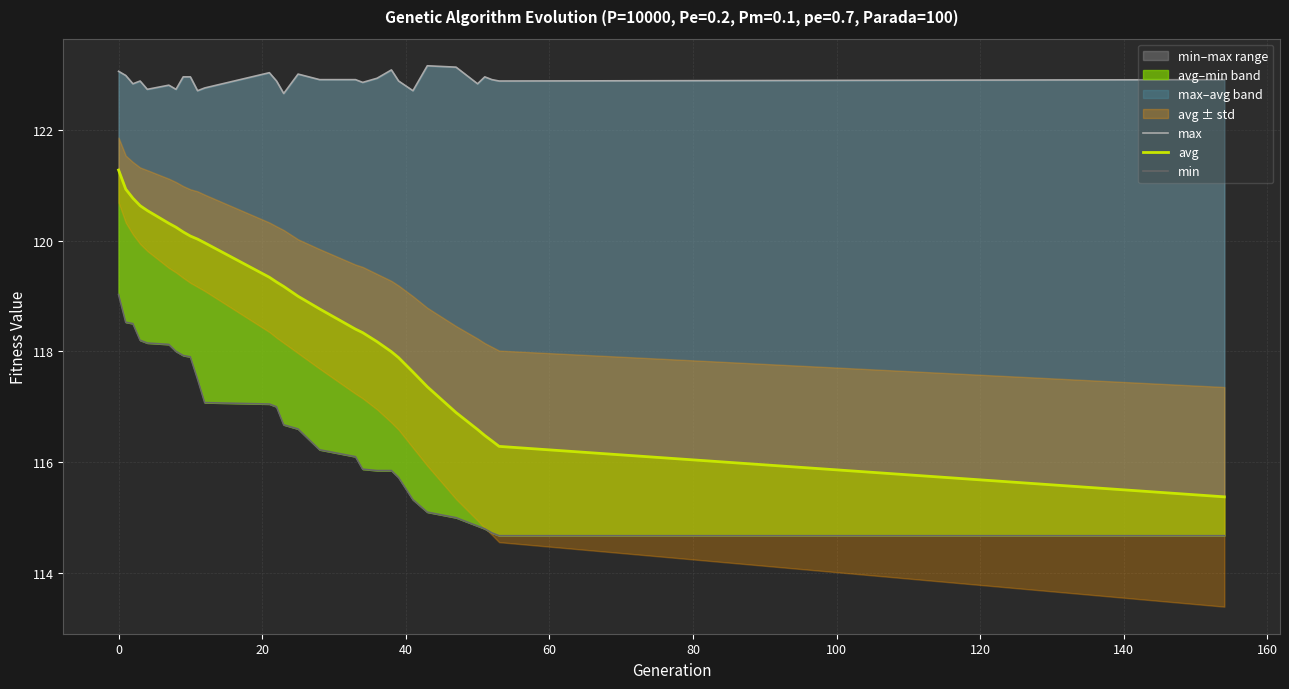

Reading right to left, what are all the values shown in this chart?

max: 122.9	122.9	122.9	123.0	122.8	123.1	123.2	122.7	122.9	123.1	122.9	122.9	122.9	122.9	123.0	122.7	122.9	123.0	122.8	122.7	123.0	123.0	122.7	122.8	122.7	122.9	122.8	123.0	123.1
avg: 115.4	116.3	116.4	116.5	116.6	116.9	117.4	117.6	117.9	118.0	118.2	118.3	118.4	118.8	119.0	119.2	119.3	119.3	120.0	120.0	120.1	120.2	120.2	120.3	120.5	120.6	120.8	120.9	121.3
min: 114.7	114.7	114.7	114.8	114.9	115.0	115.1	115.3	115.7	115.9	115.9	115.9	116.1	116.2	116.6	116.7	117.0	117.1	117.1	117.5	117.9	117.9	118.0	118.1	118.2	118.2	118.5	118.5	119.0